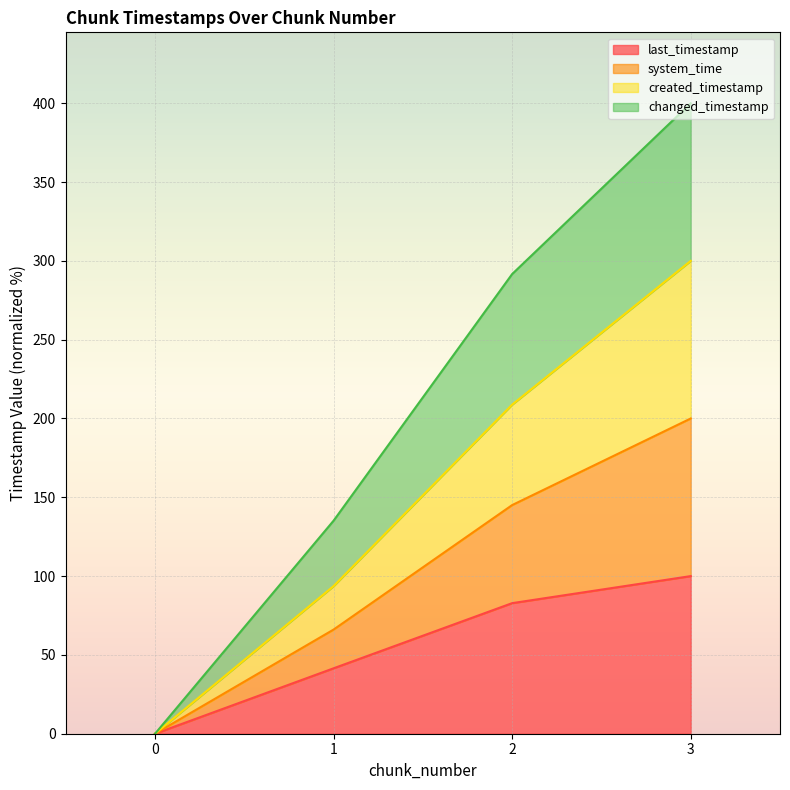

What is the maximum value for last_timestamp?

100.0